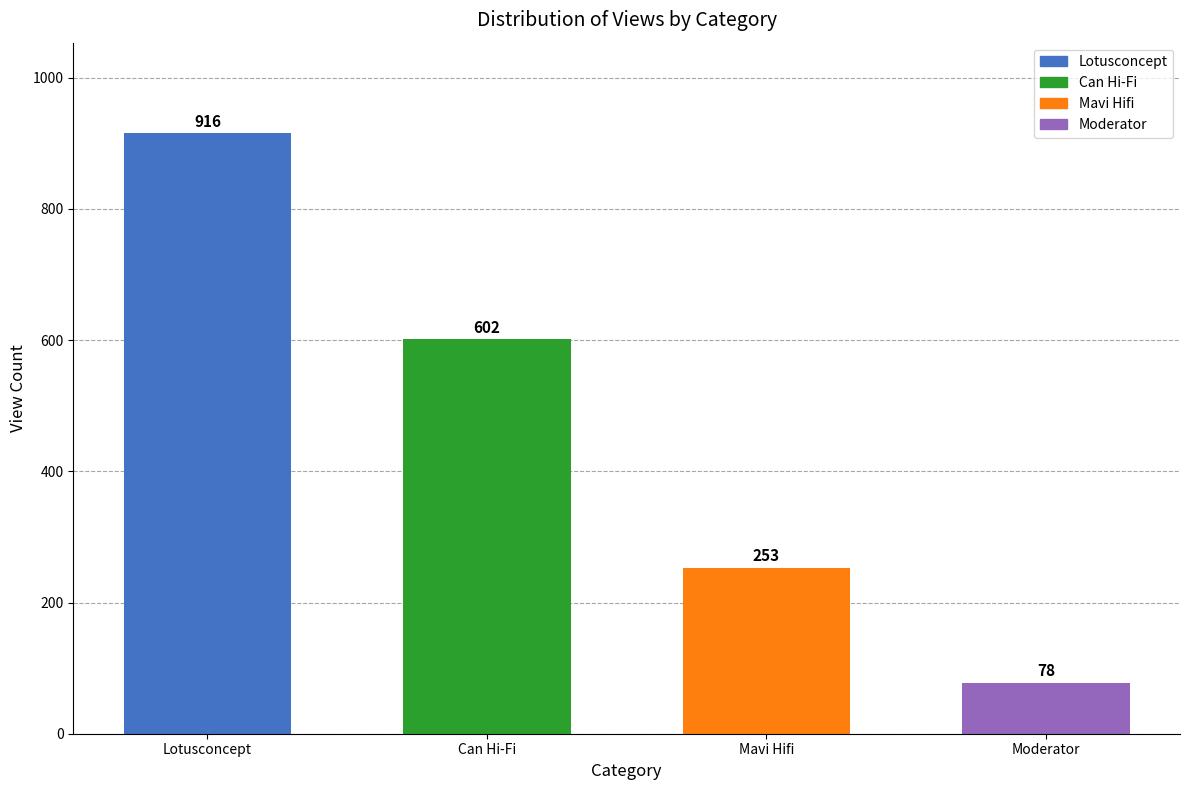

True or false: the data shows 136 at Lotusconcept.

False